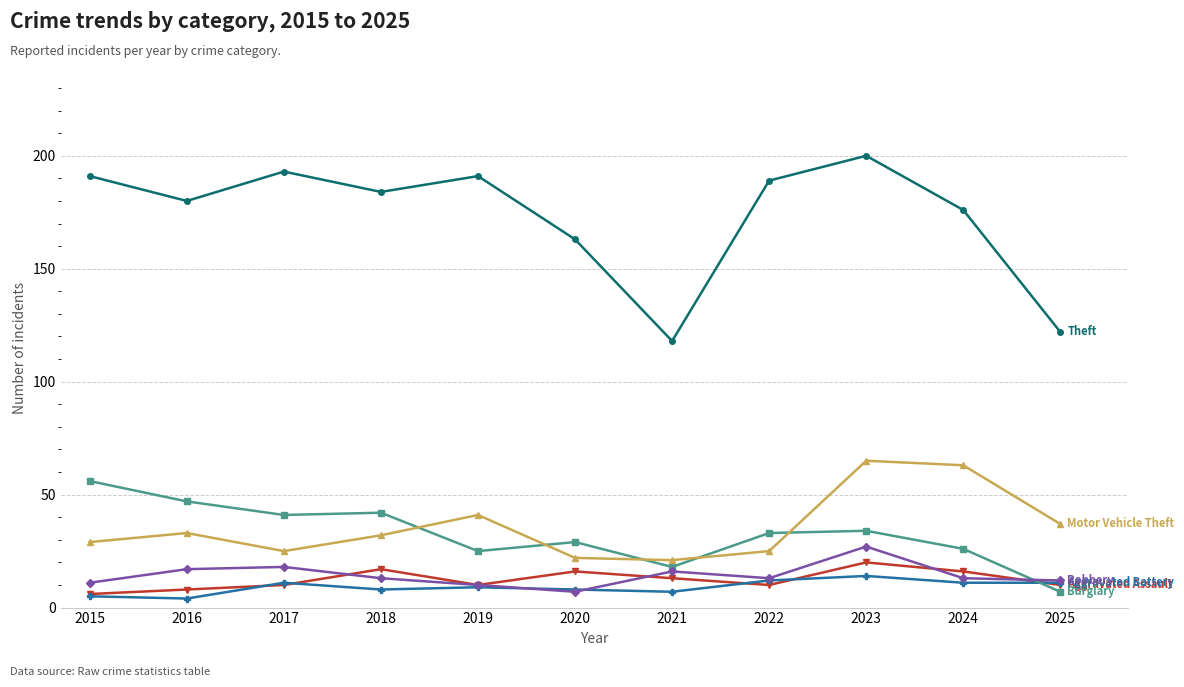

At which category is the sum across all series the highest?

2023